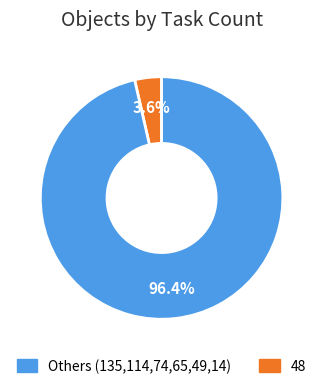

Does any single category account for the majority?

Yes